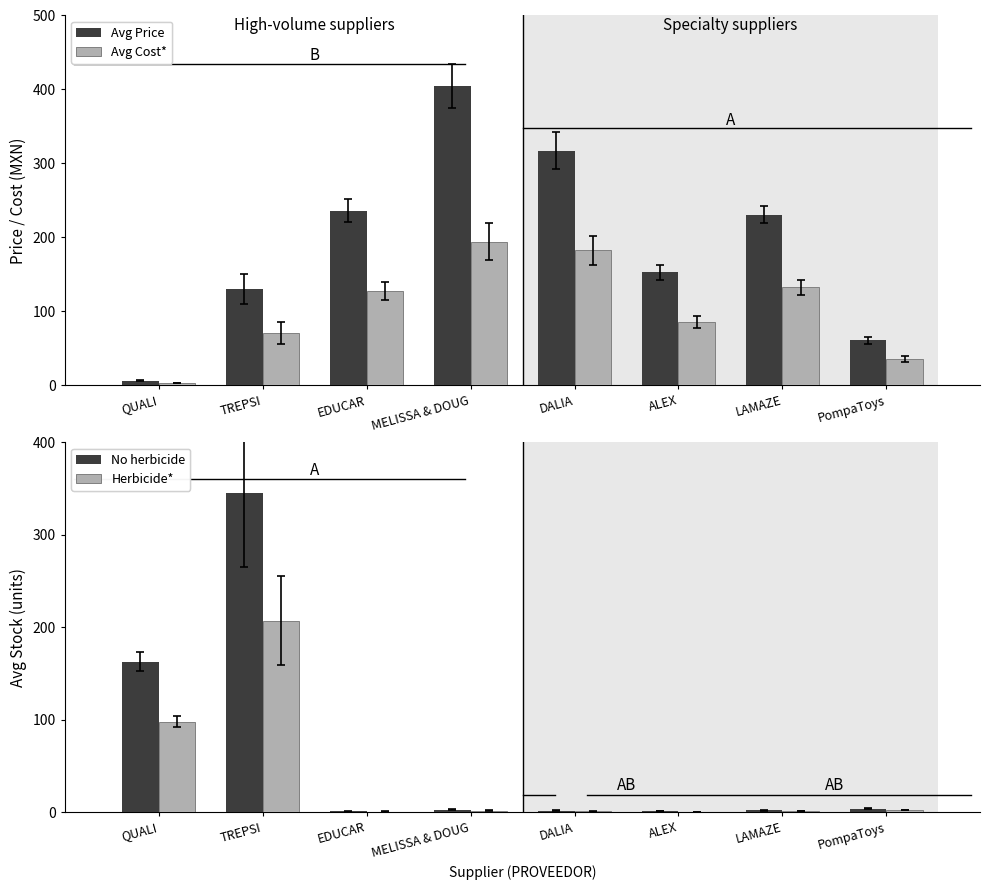

True or false: Avg Existencias (Herb.)* has a value of 0.6 at ALEX.

True